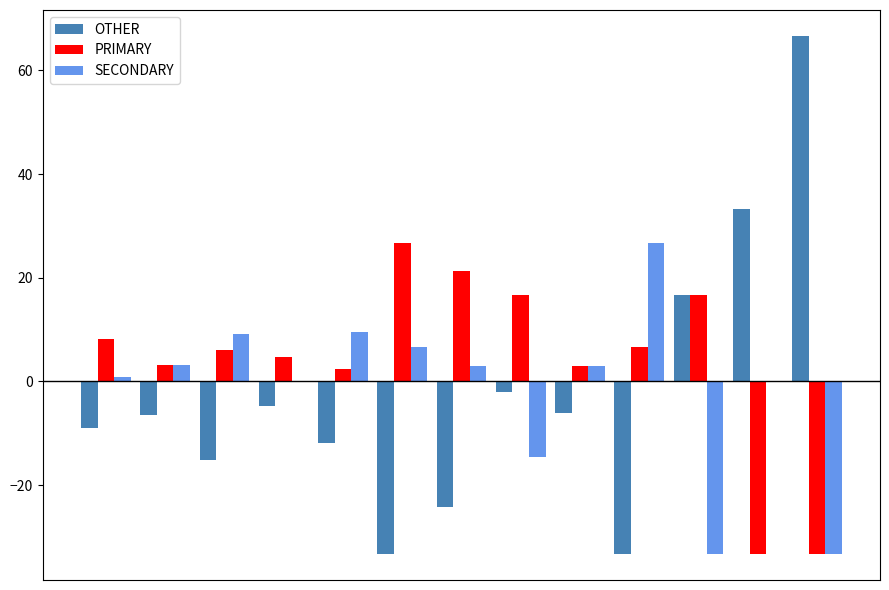

Are the bars horizontal?

No